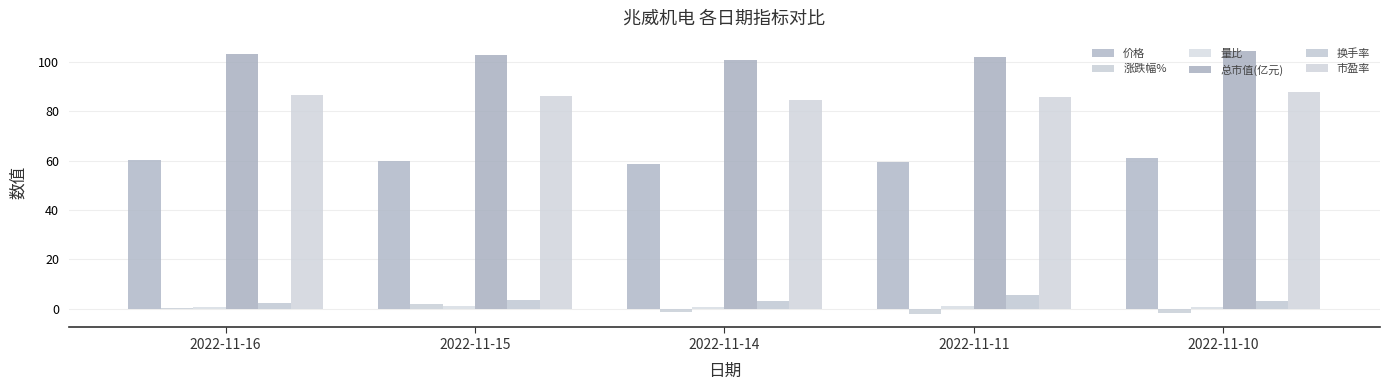

At 2022-11-16, list the series in order from largest to smallest.

总市值(亿元), 市盈率, 价格, 换手率, 量比, 涨跌幅%